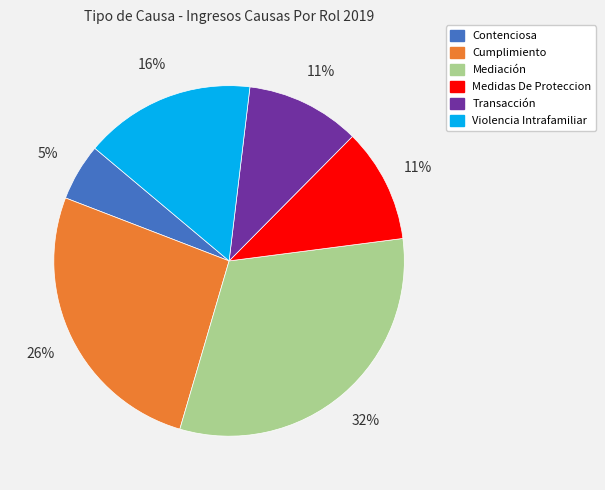

What percentage is the Contenciosa slice, to the nearest percent?

5%